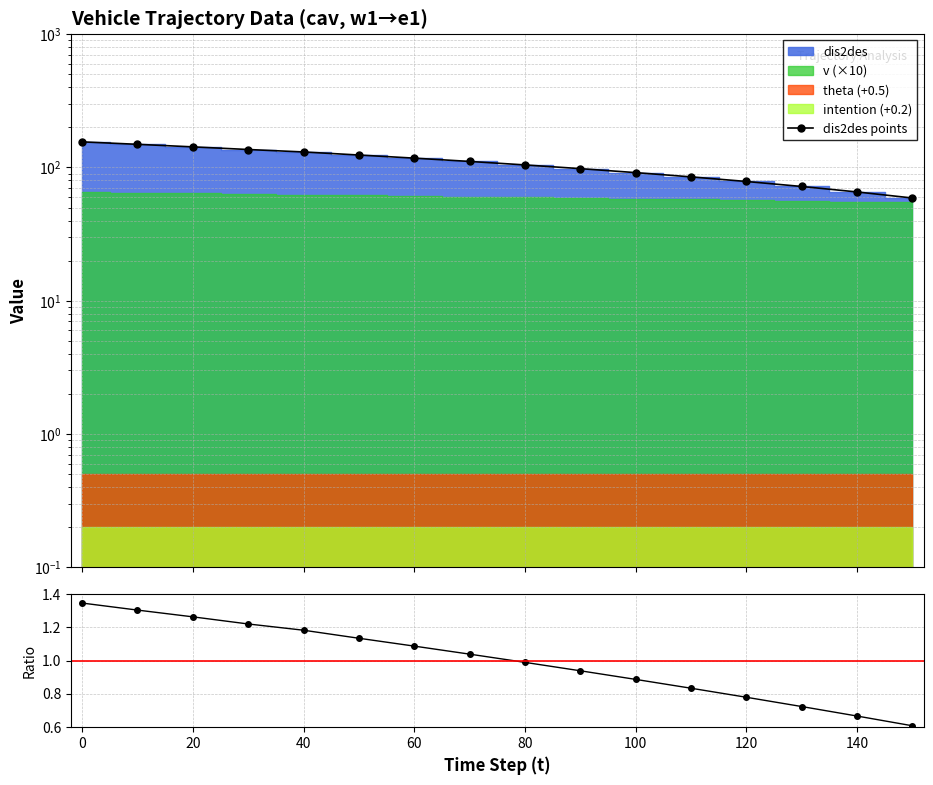

The value of dis2des / v ratio at 0 is 0.3. True or false?

False